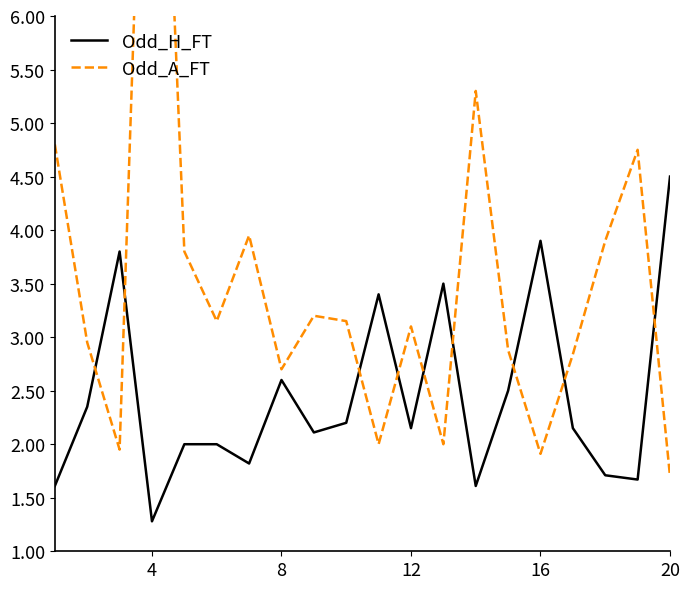

Reading left to right, transcribe all the data shown in this chart.

Odd_H_FT: 1.6	2.4	3.8	1.3	2.0	2.0	1.8	2.6	2.1	2.2	3.4	2.1	3.5	1.6	2.5	3.9	2.1	1.7	1.7	4.5
Odd_A_FT: 4.8	3.0	1.9	11.0	3.8	3.1	4.0	2.7	3.2	3.1	2.0	3.1	2.0	5.3	2.9	1.9	2.8	3.9	4.8	1.7